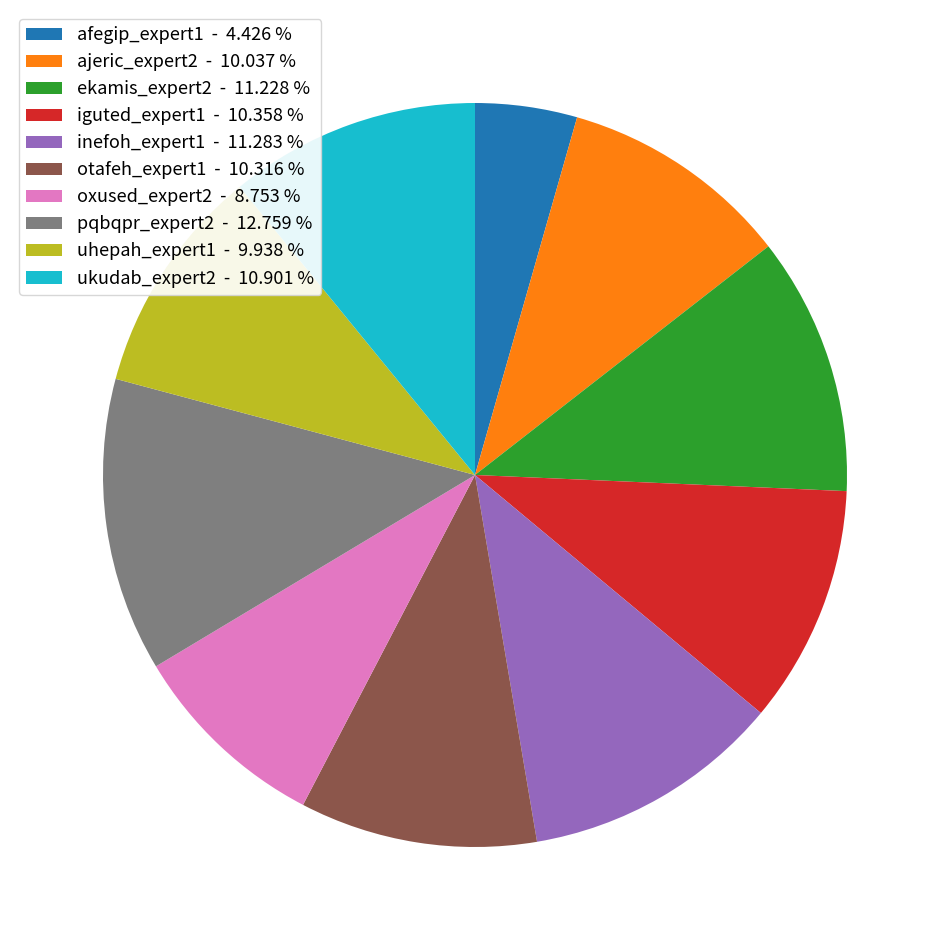

Does uhepah_expert1 account for over 50% of the chart?

No